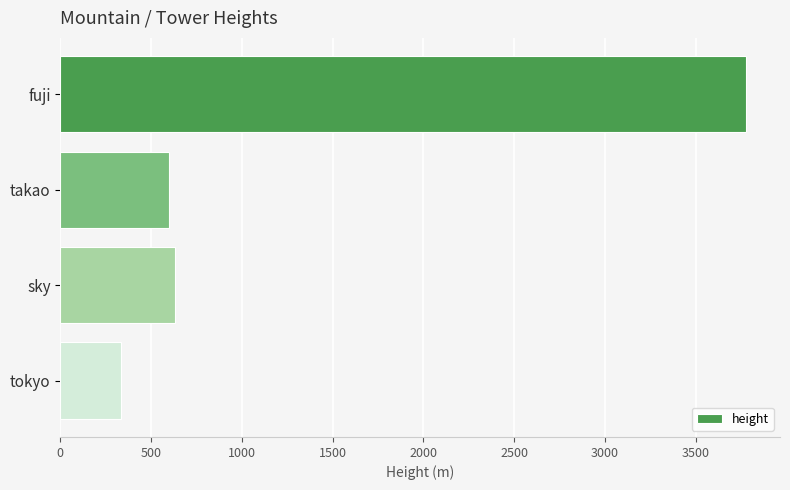

How many series are shown in this chart?

1